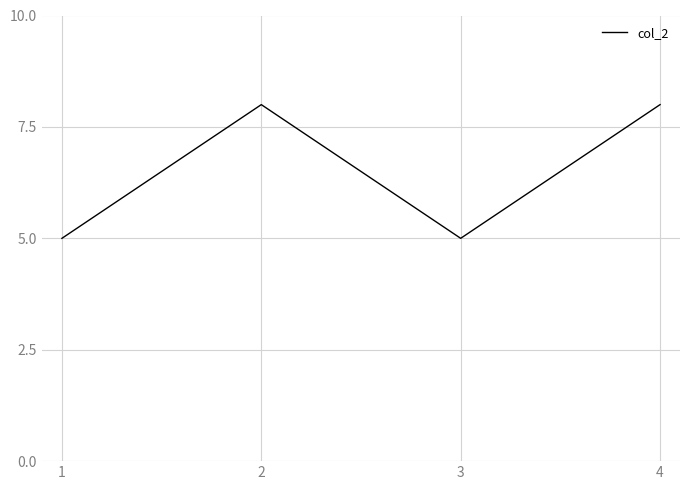

What is the greatest value displayed?

8